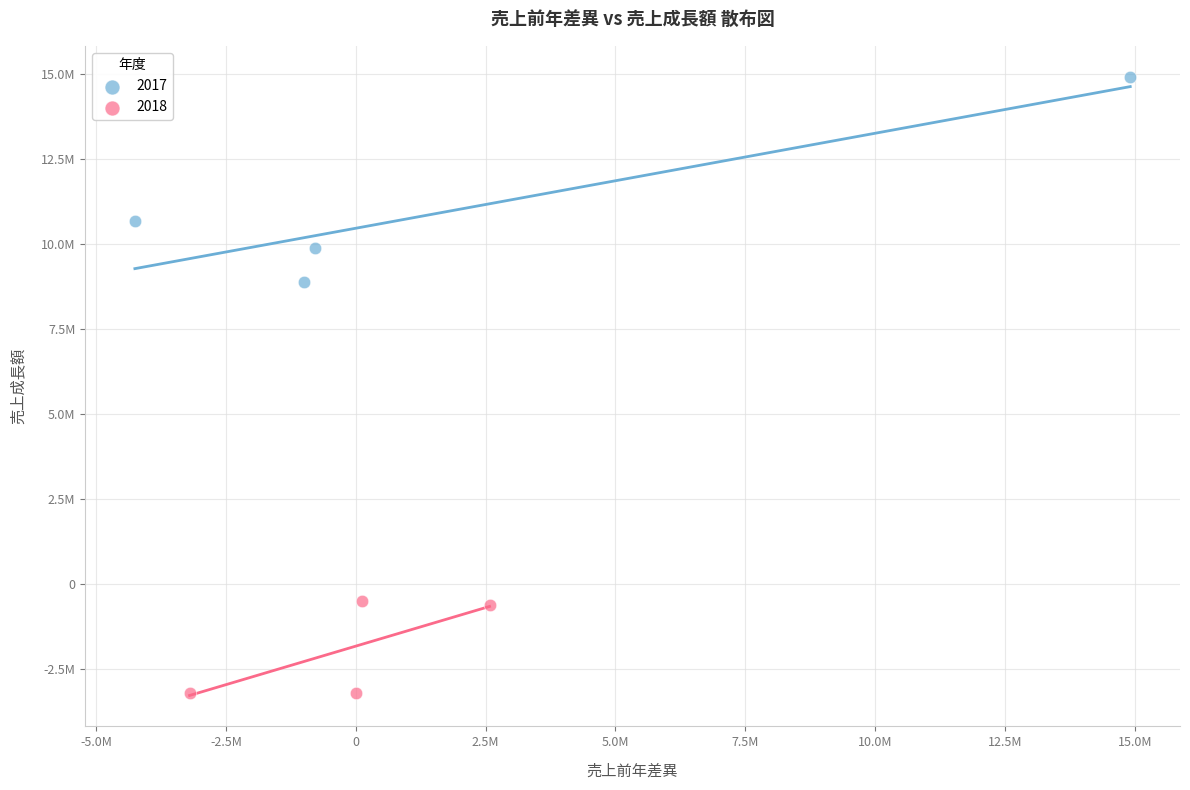

What are all the series names shown in the legend?

2017, 2018